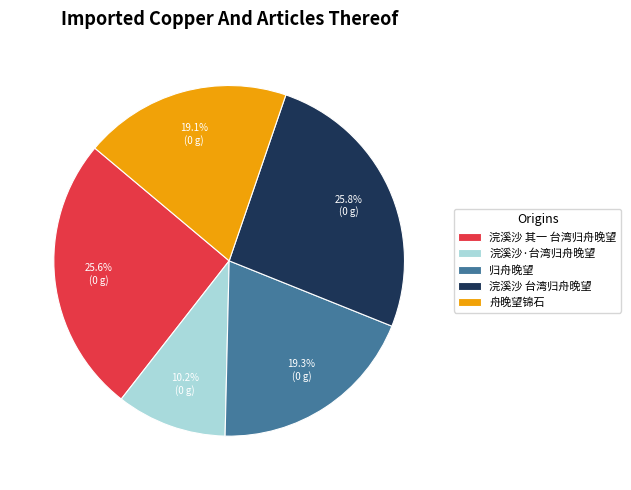

Which slice is the smallest?

浣溪沙·台湾归舟晚望